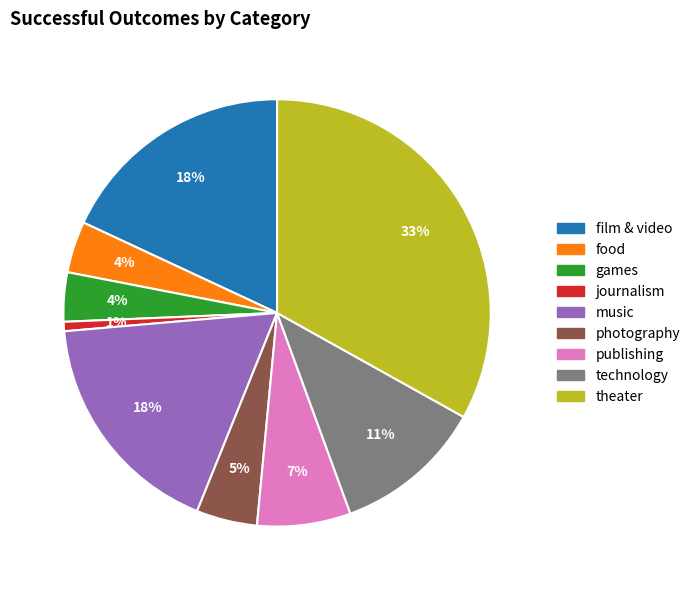

Does any single category account for the majority?

No